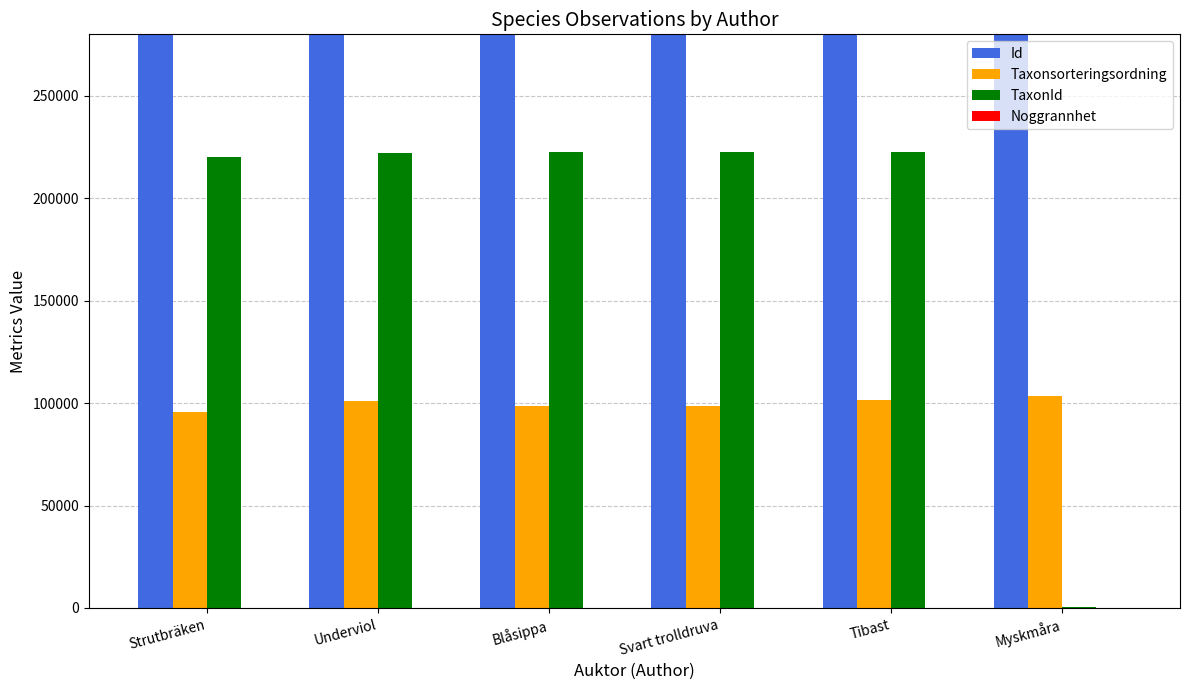

At how many categories does at least one series exceed 32400704?

6